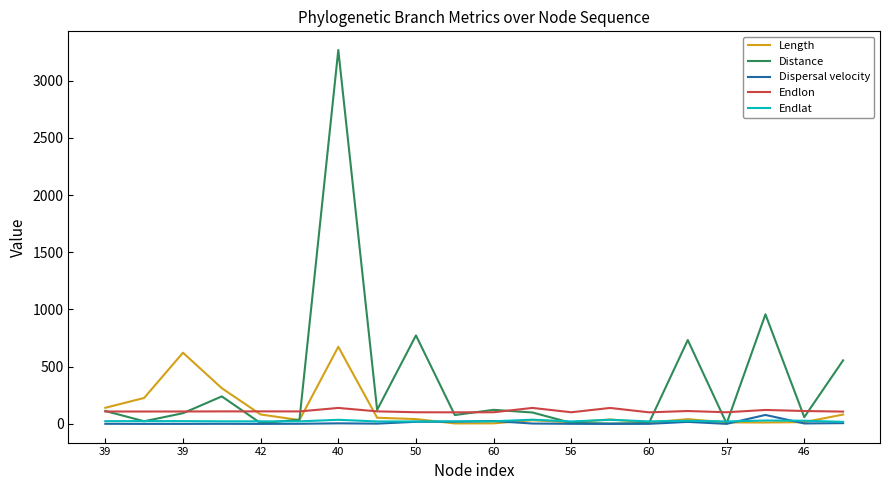

In Endlat, how many points are lower than both neighbors (excluding endpoints)?

5